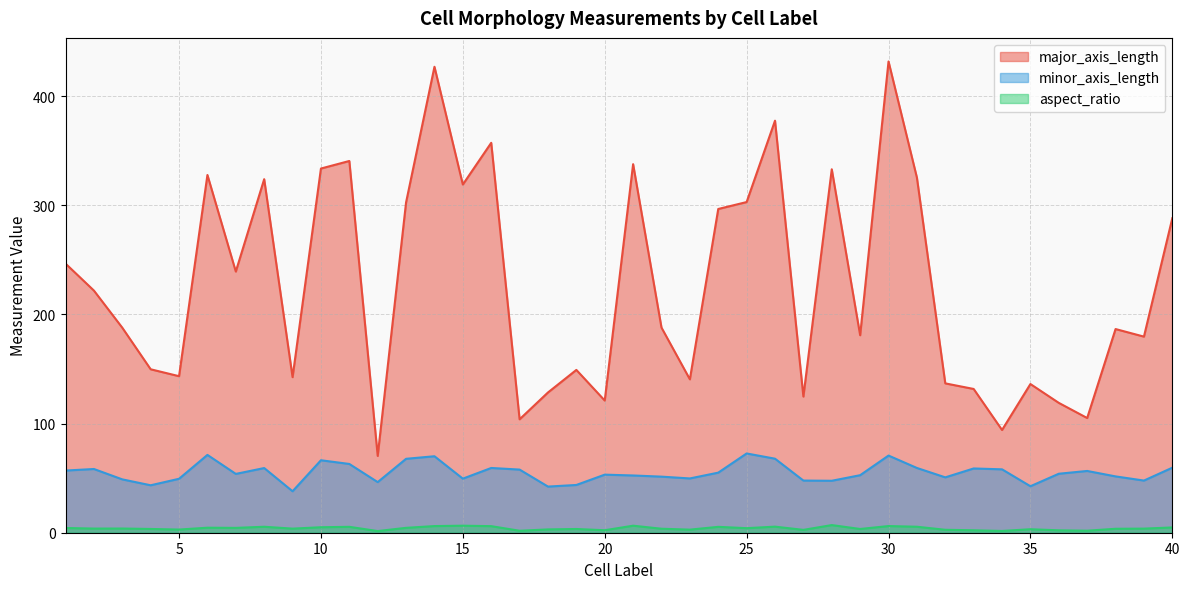

In minor_axis_length, how many points are lower than both neighbors (excluding endpoints)?

11